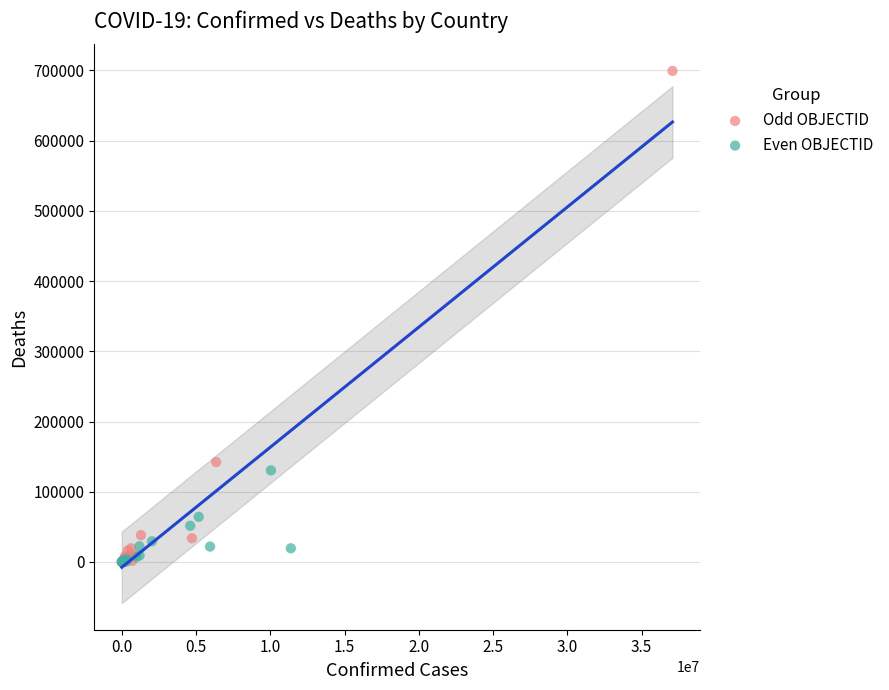

Which series has the widest spread of Y values?

Odd OBJECTID